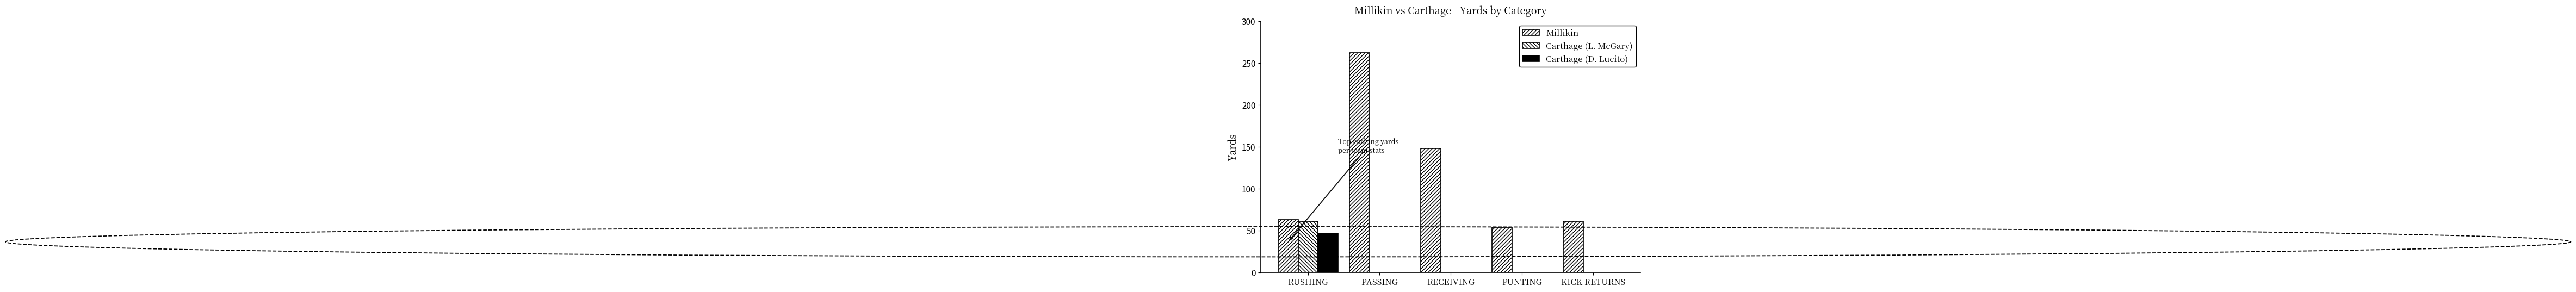

How many groups of bars are there?

5